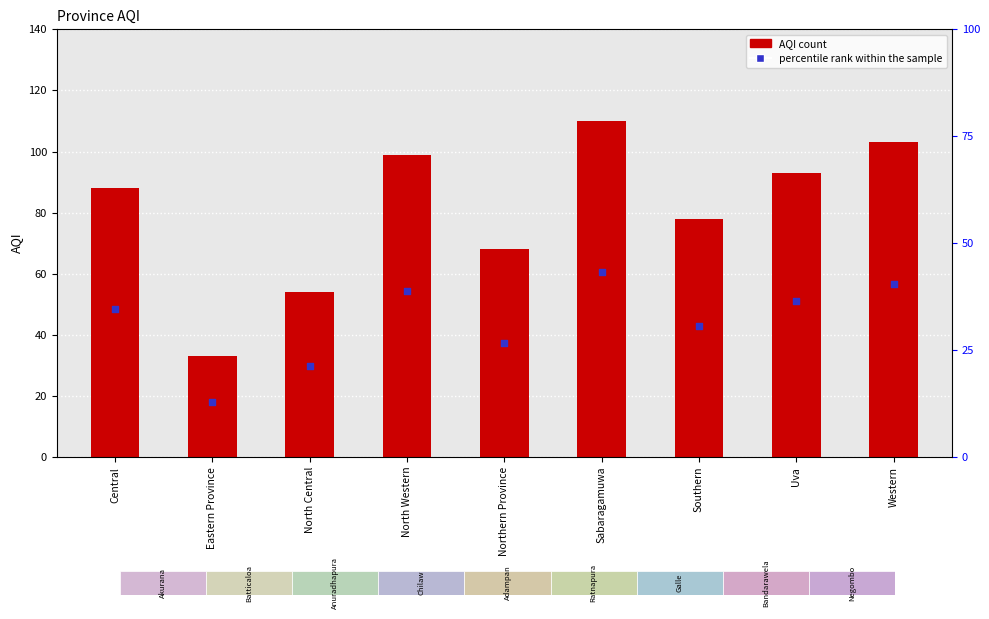

Which series reaches the maximum Y coordinate?

AQI